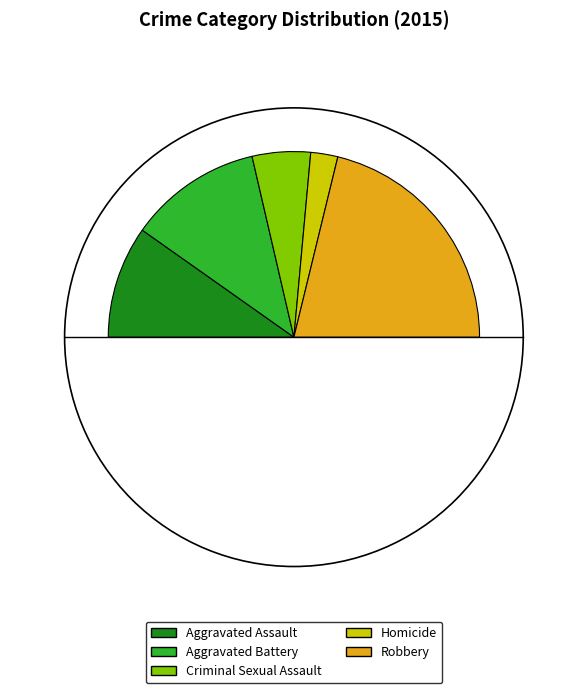

The Criminal Sexual Assault slice represents 1% of the pie. True or false?

False